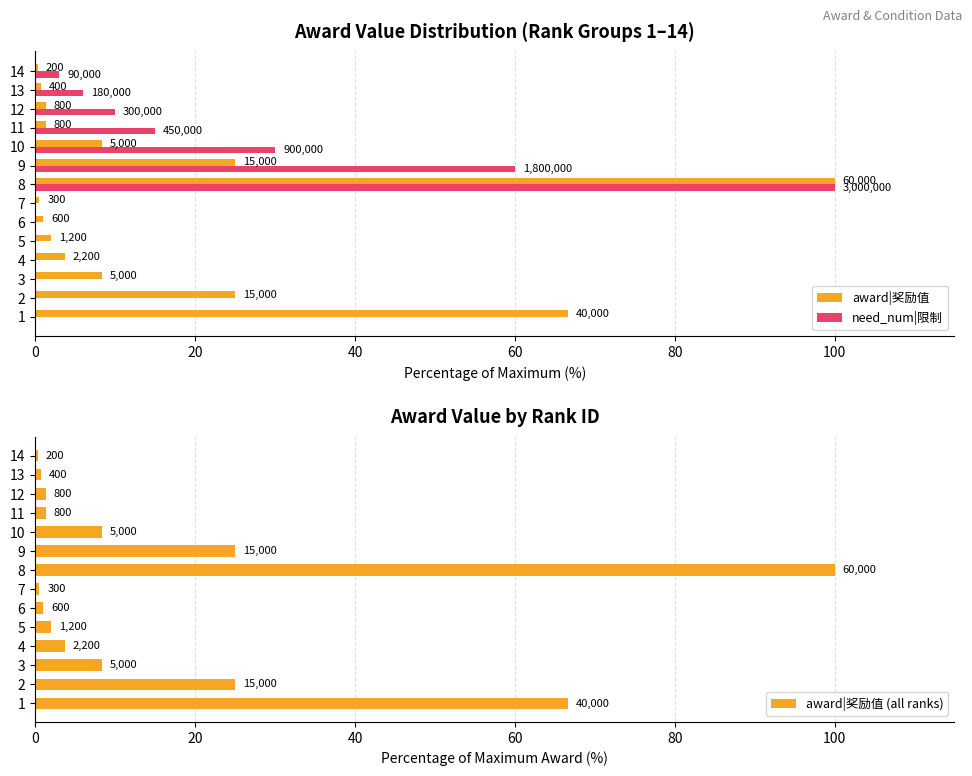

What is the value of the award|奖励值 bar at the 13th from the left?

0.7